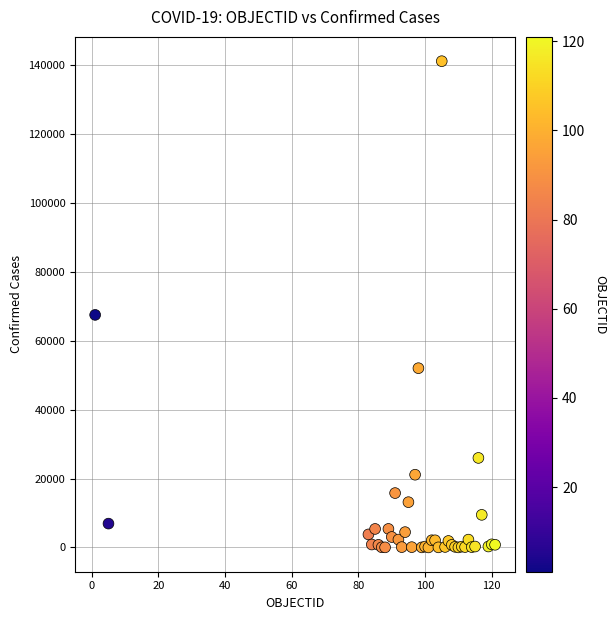

What Y value in the scatter plot is closest to 70547?

67477